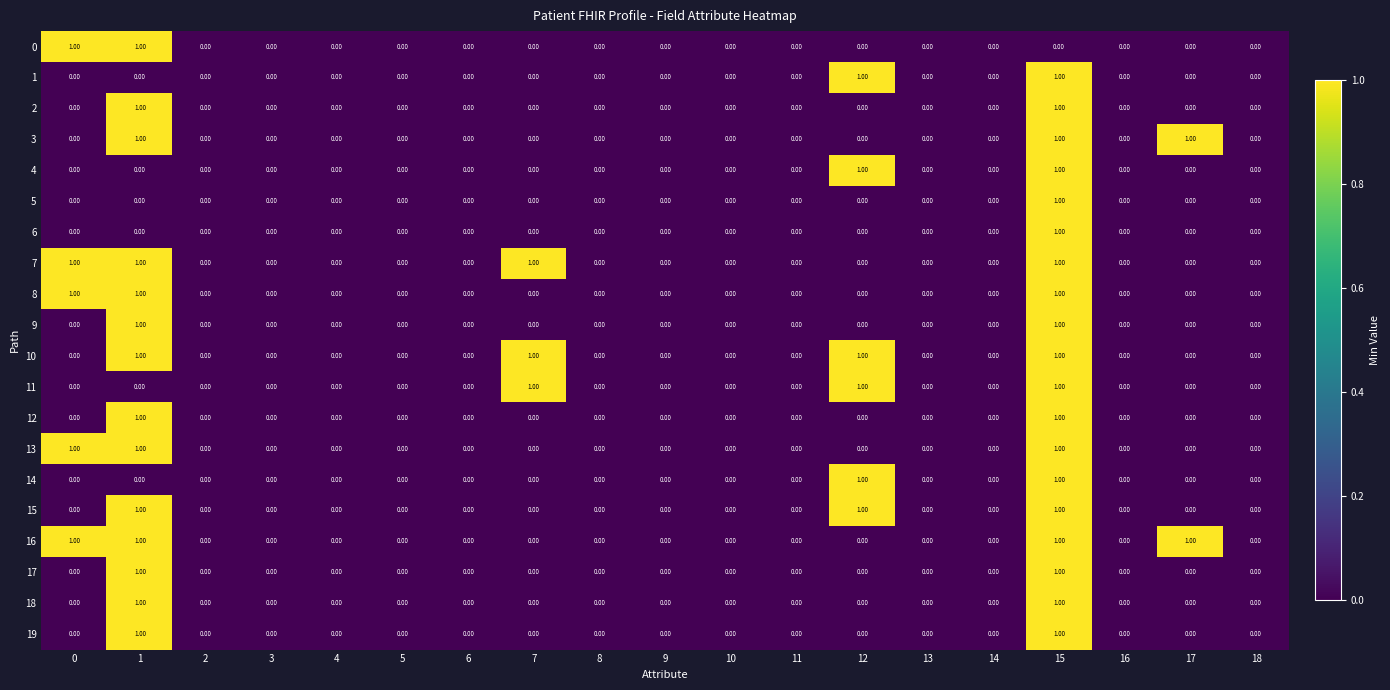

At which category is the sum across all series the highest?

15